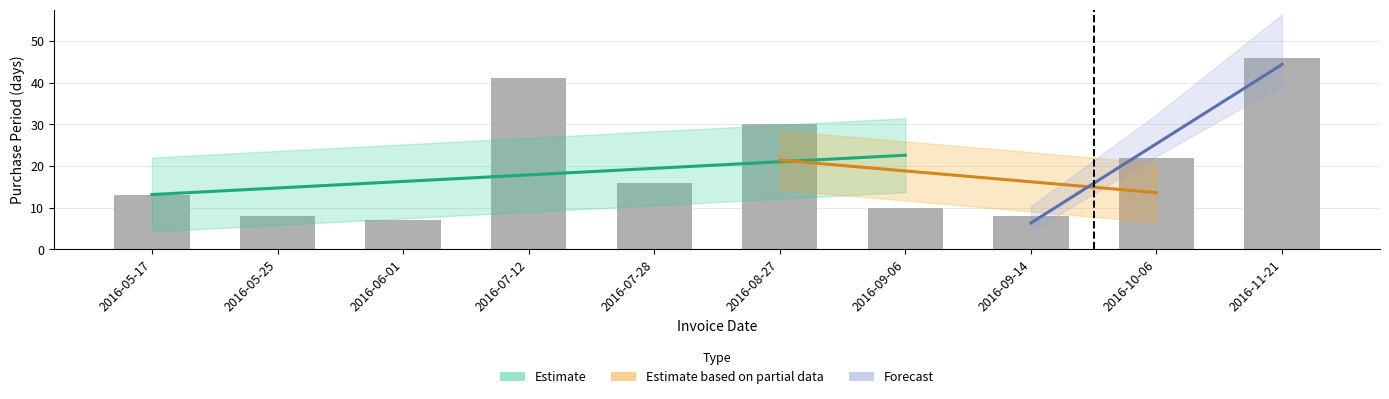

Which has a higher value, 2016-09-06 or 2016-10-06?

2016-10-06